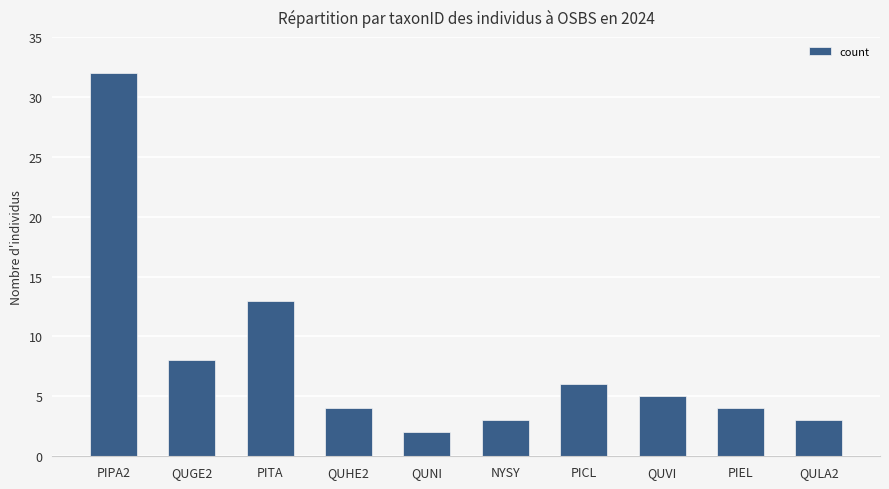

What is the difference between the second highest and second lowest values?

10